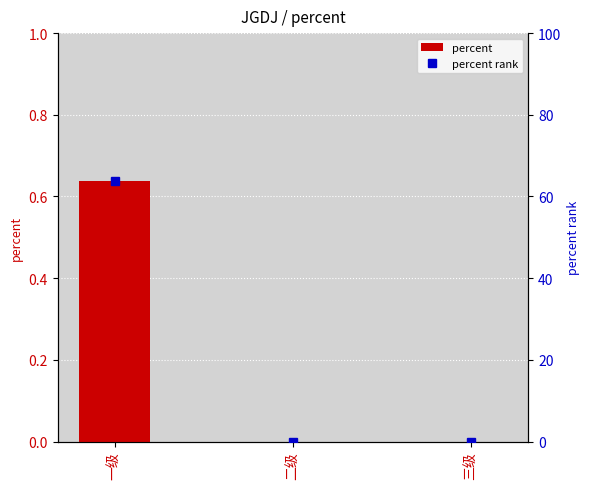

List the series in order of their overall mean, lowest first.

percent, percent rank